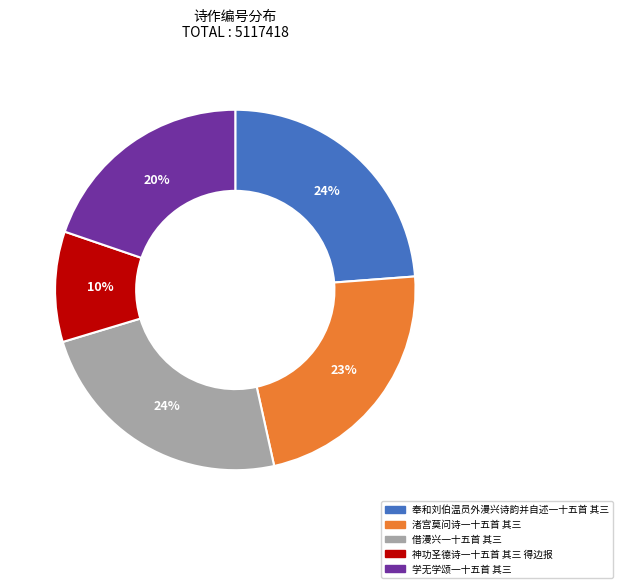

To the nearest percent, what is the difference between the 学无学颂一十五首 其三 and 借漫兴一十五首 其三 slice percentages?

4%